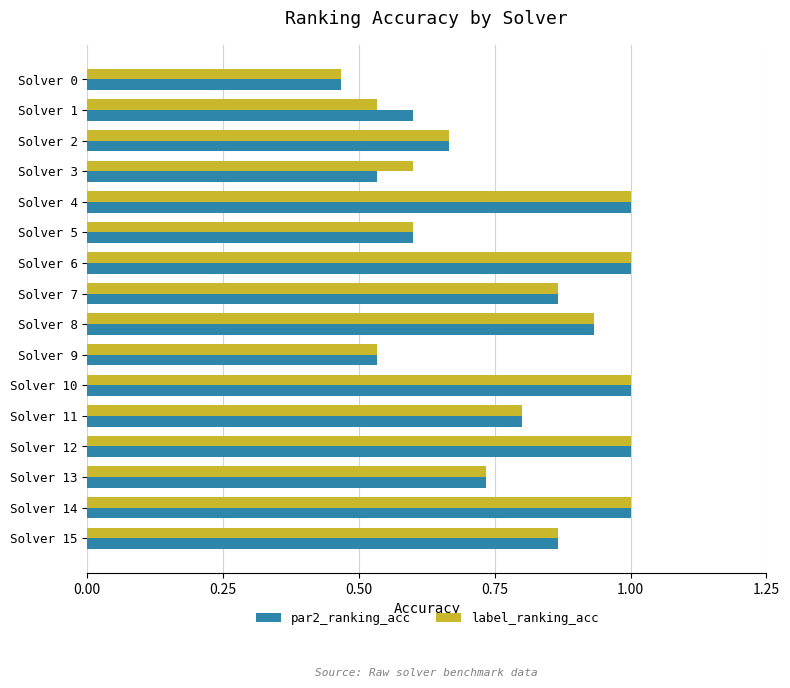

The label_ranking_acc series shows 1.2 at Solver 2. True or false?

False